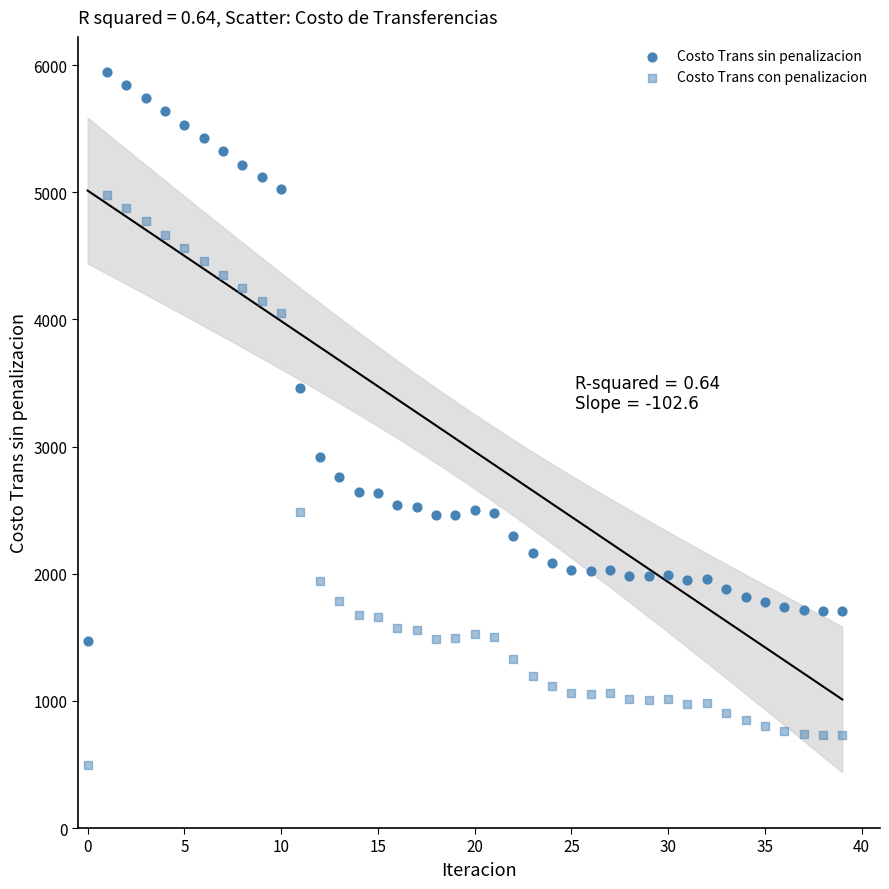

How many points are shown in the scatter plot?

80